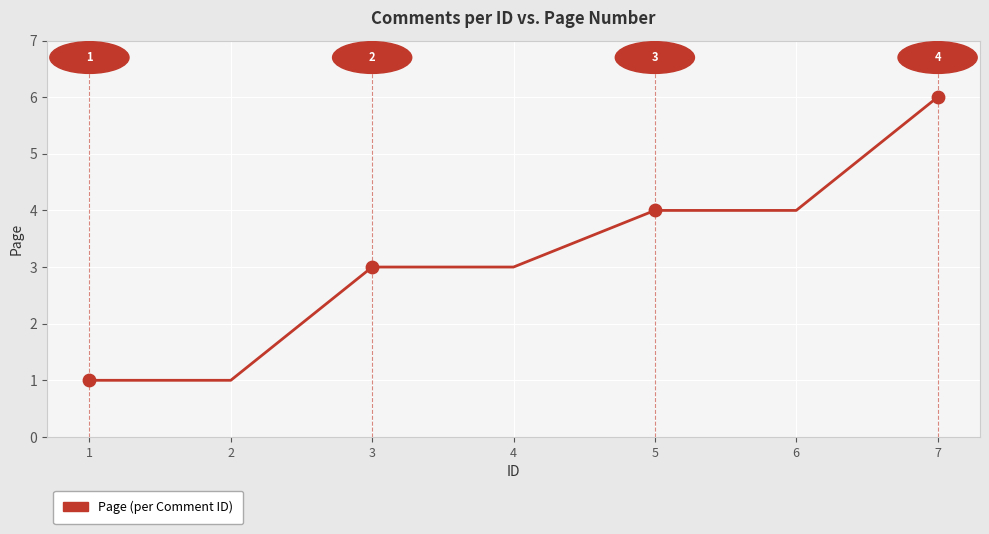

Approximately how many times larger is the value at 5 compared to 6?

1.0